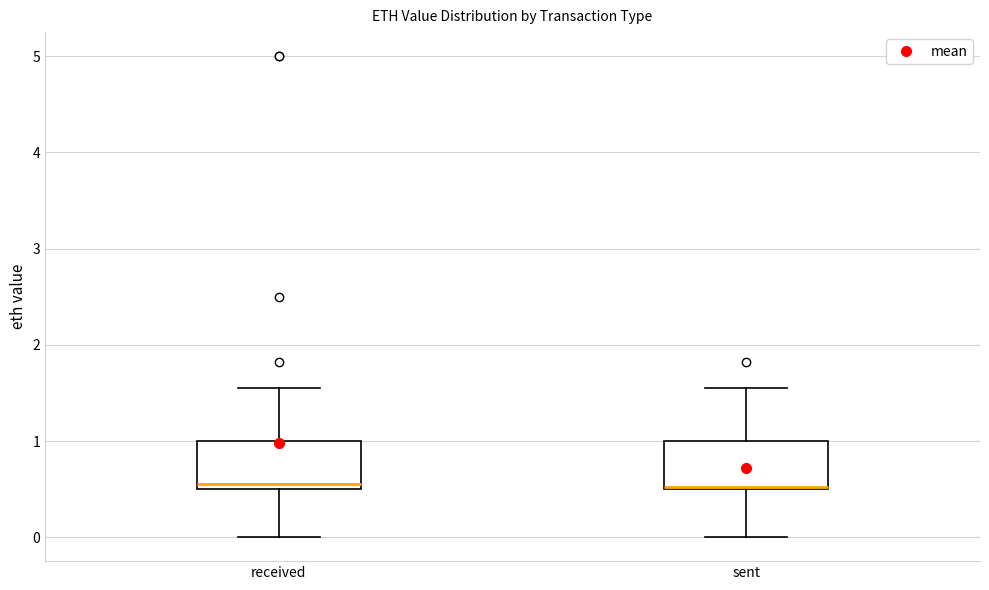

Where does the upper whisker of the box for sent end on the y-axis? The values are not printed on the chart, so give them approximately, as read against the axis.

1.6